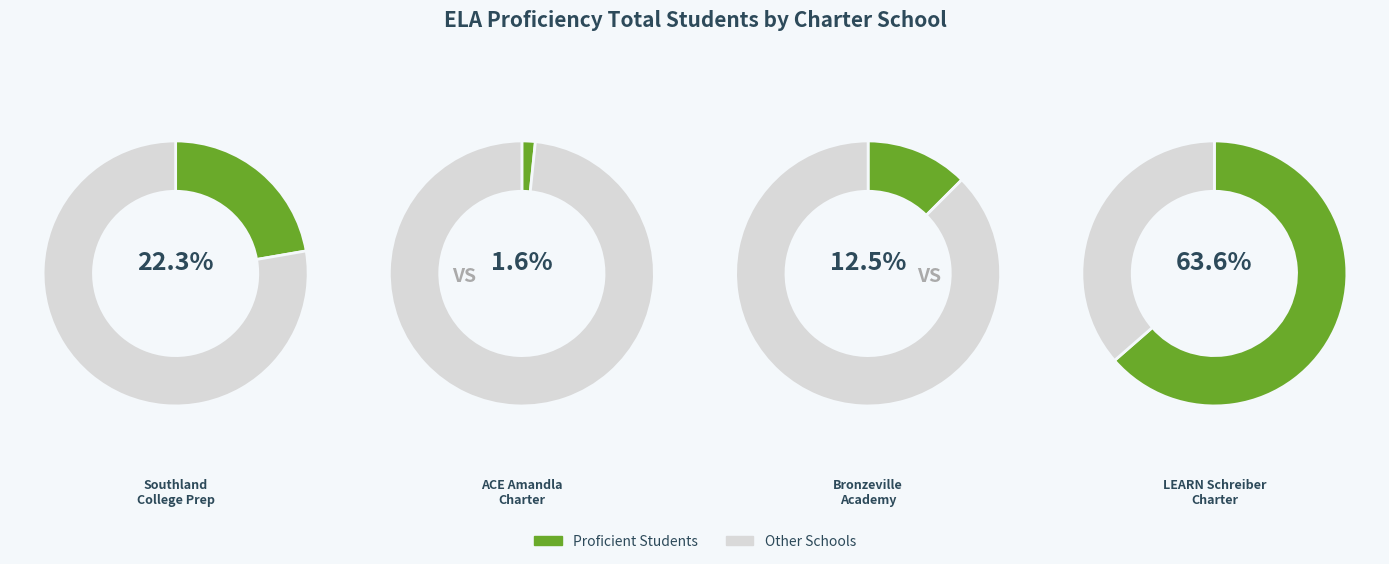

To the nearest percent, what percentage of the pie is ACE Amandla Charter School?

2%